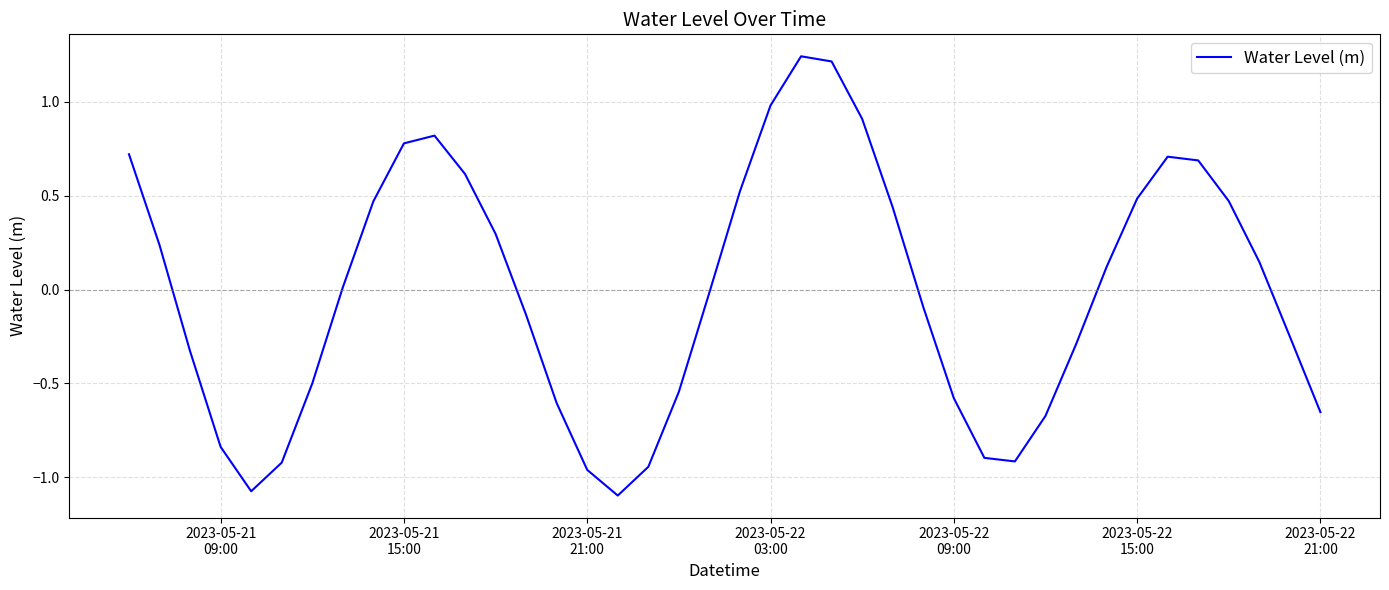

What is the difference between the maximum and minimum values?

2.3